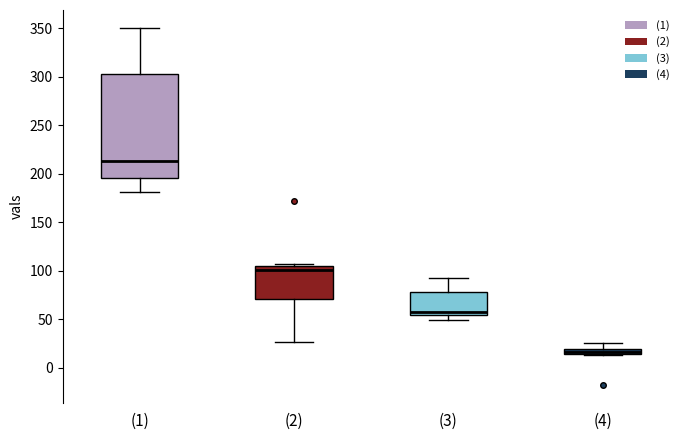

Which box has the highest median line?

(1)